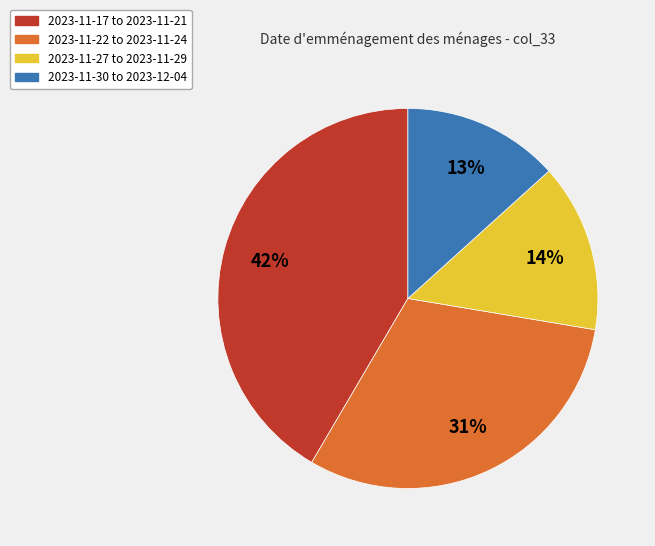

Which has a higher value, 2023-11-17 to 2023-11-21 or 2023-11-30 to 2023-12-04?

2023-11-17 to 2023-11-21